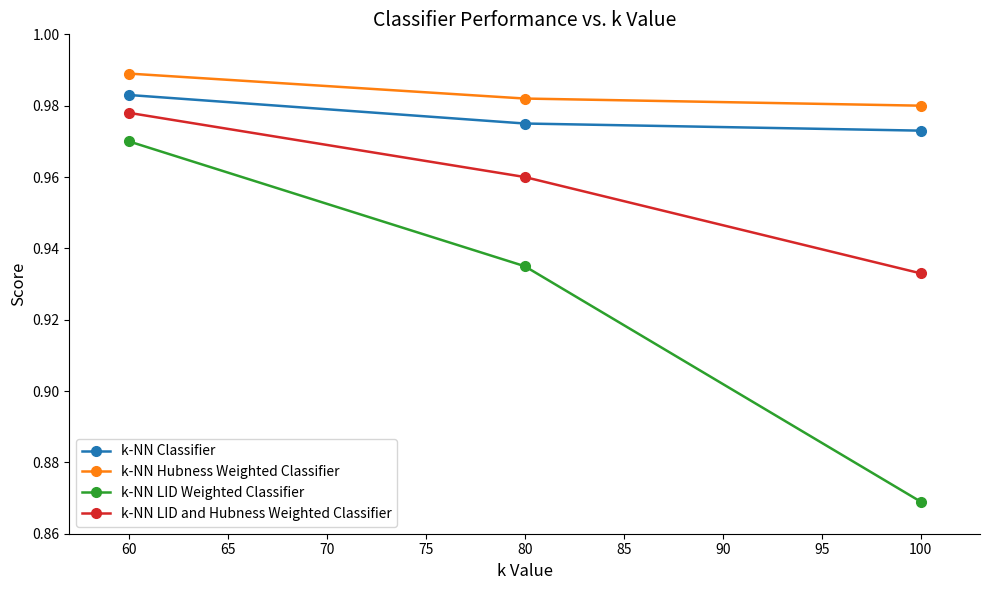

At how many categories does at least one series exceed 0?

3